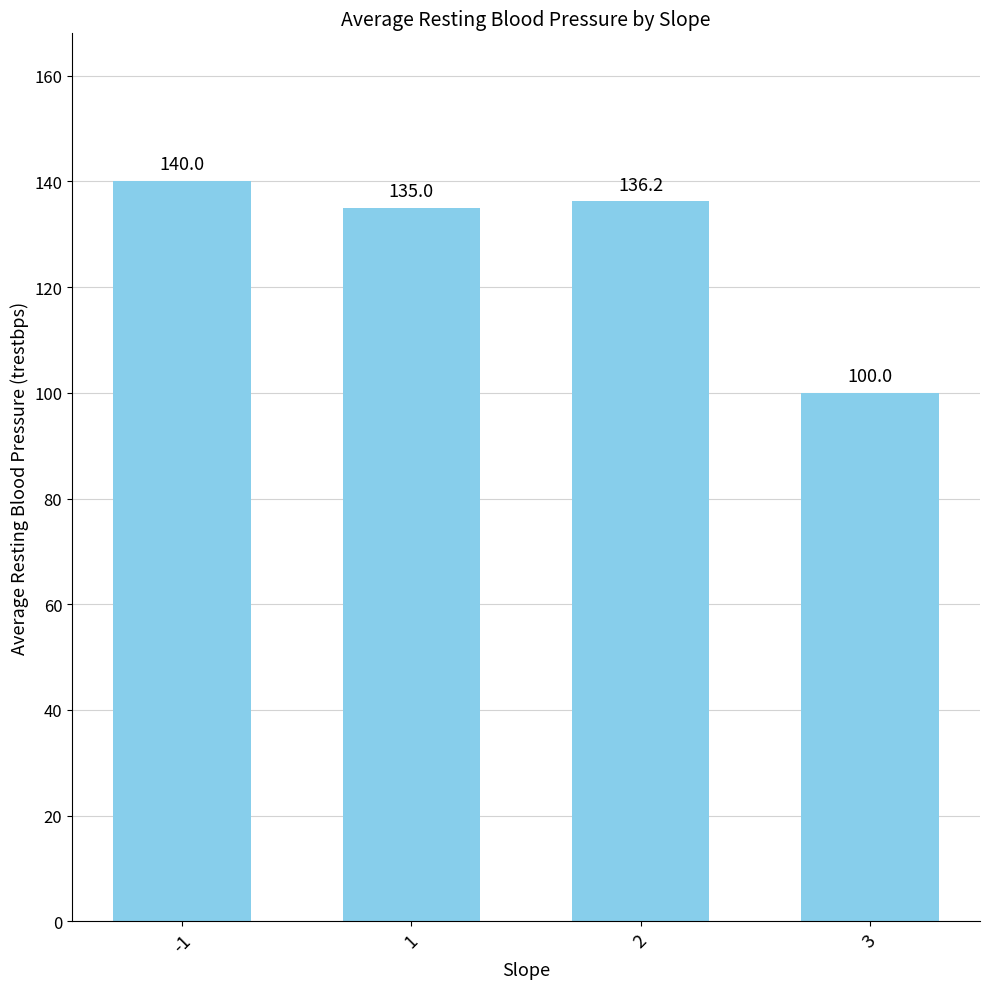

The chart shows a value of 135.0 at 1. True or false?

True